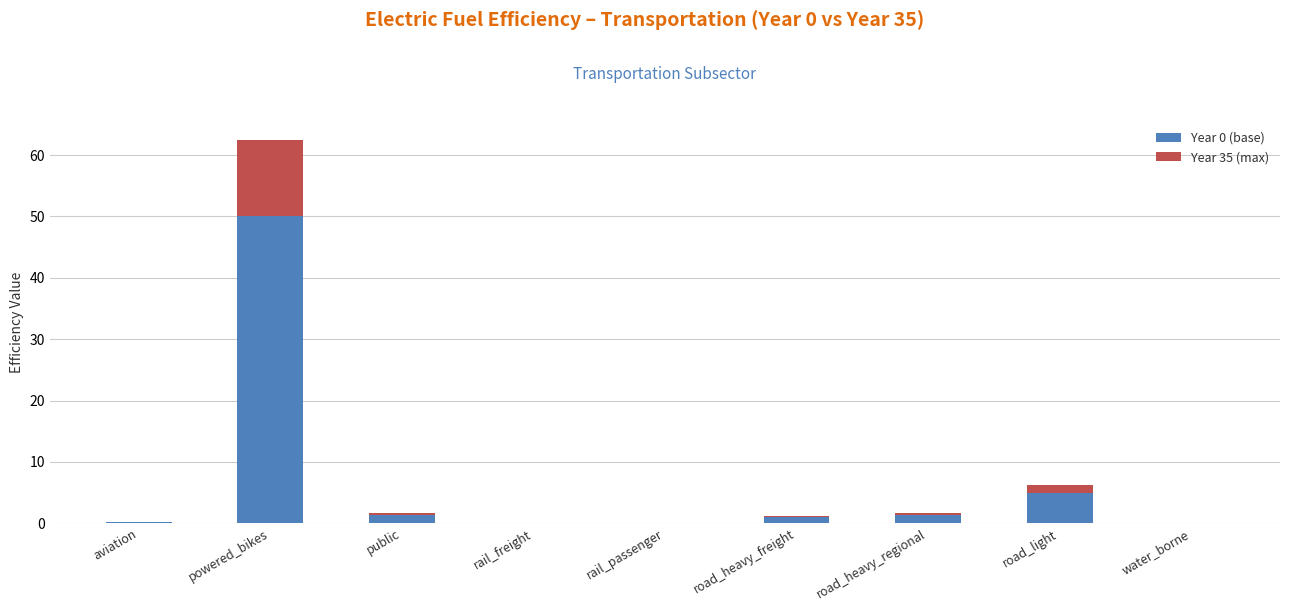

What is the maximum value for Year 0 (base)?

50.0